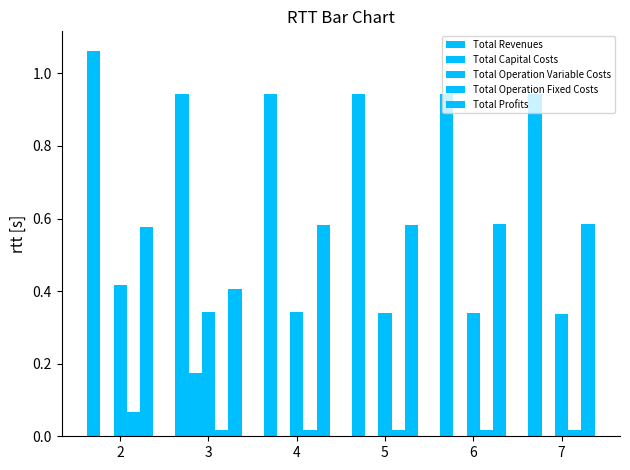

Which series has the largest range (max minus min)?

Total Profits